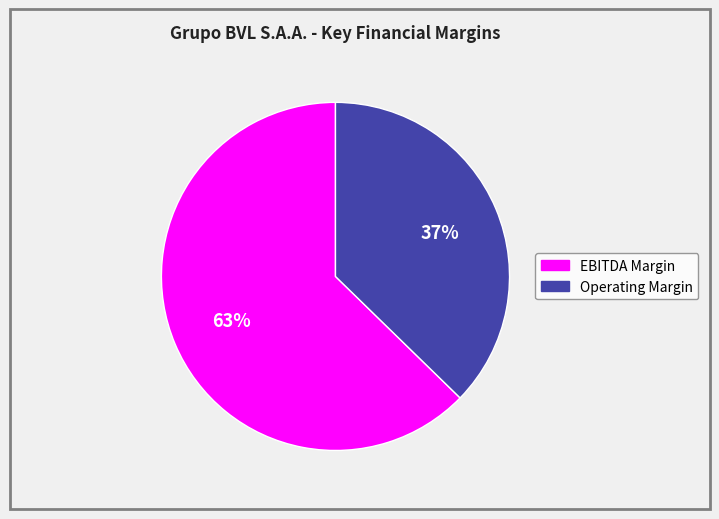

Which slice is the smallest?

Operating Margin